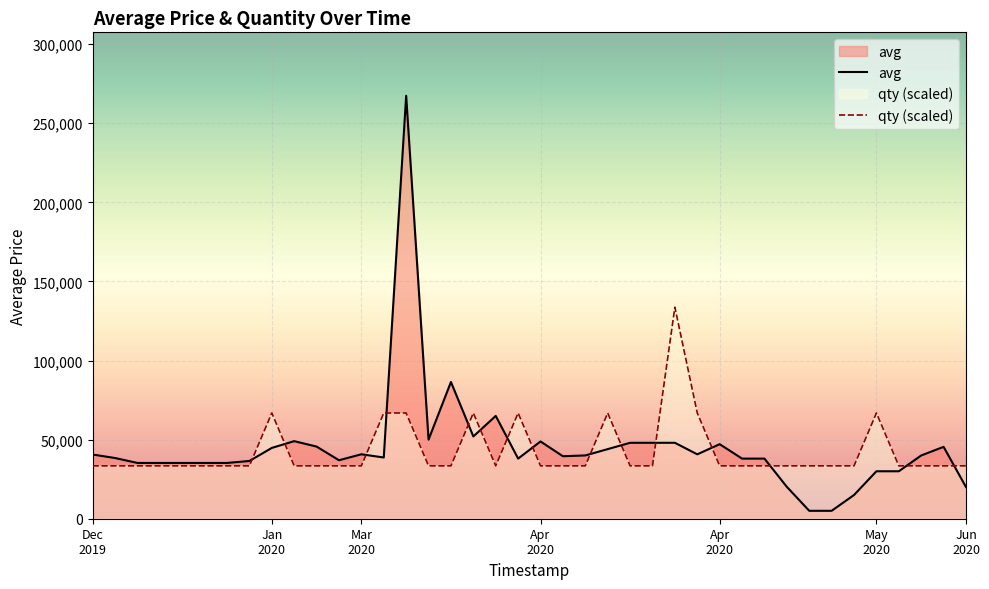

What is the minimum value shown in the chart?

5000.0